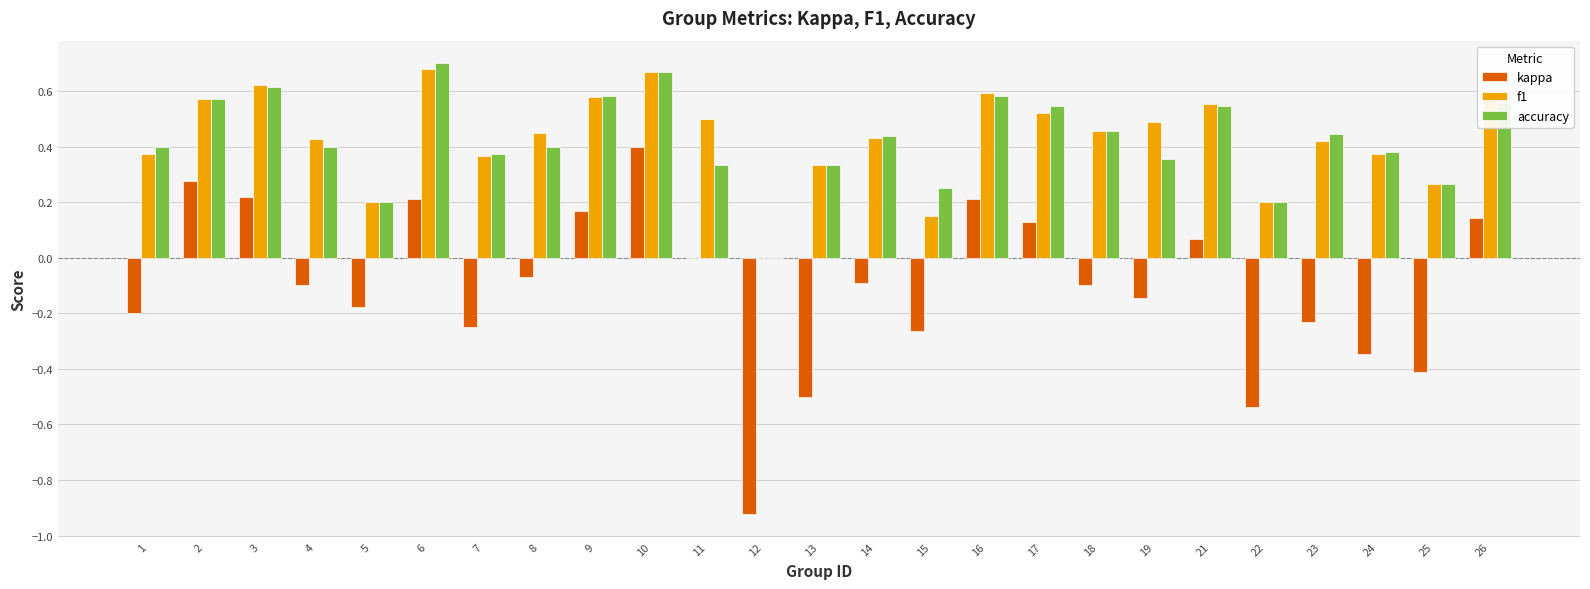

What is the sum of the f1 values at 8 and 13?

0.8